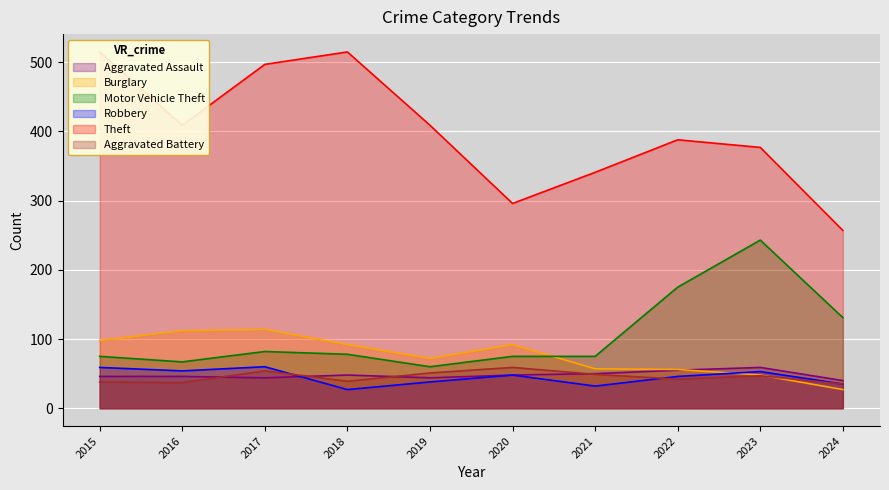

After their last crossing, which series has the higher values: Aggravated Battery or Aggravated Assault?

Aggravated Assault